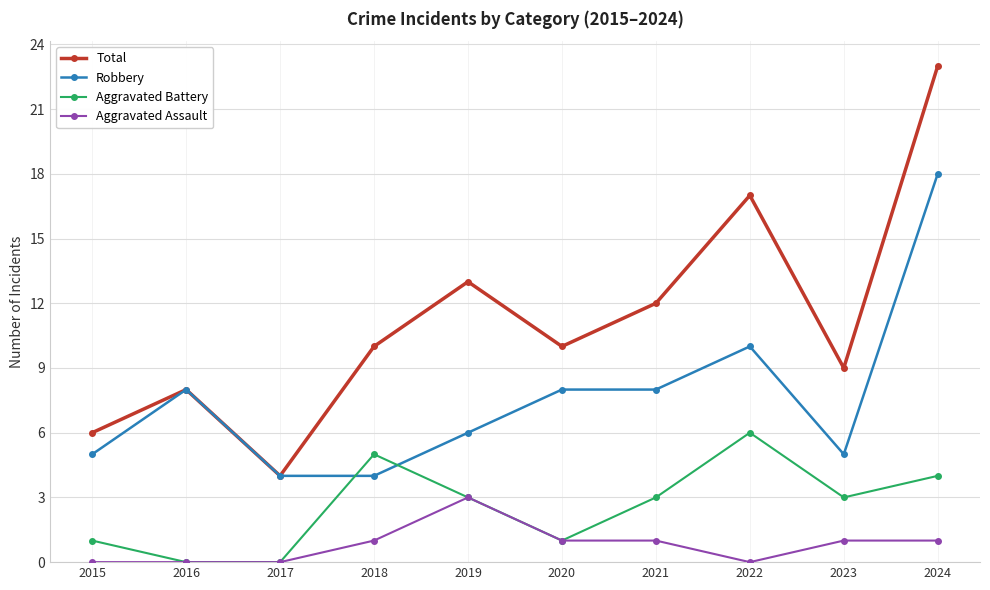

At which category is the sum across all series the highest?

2024